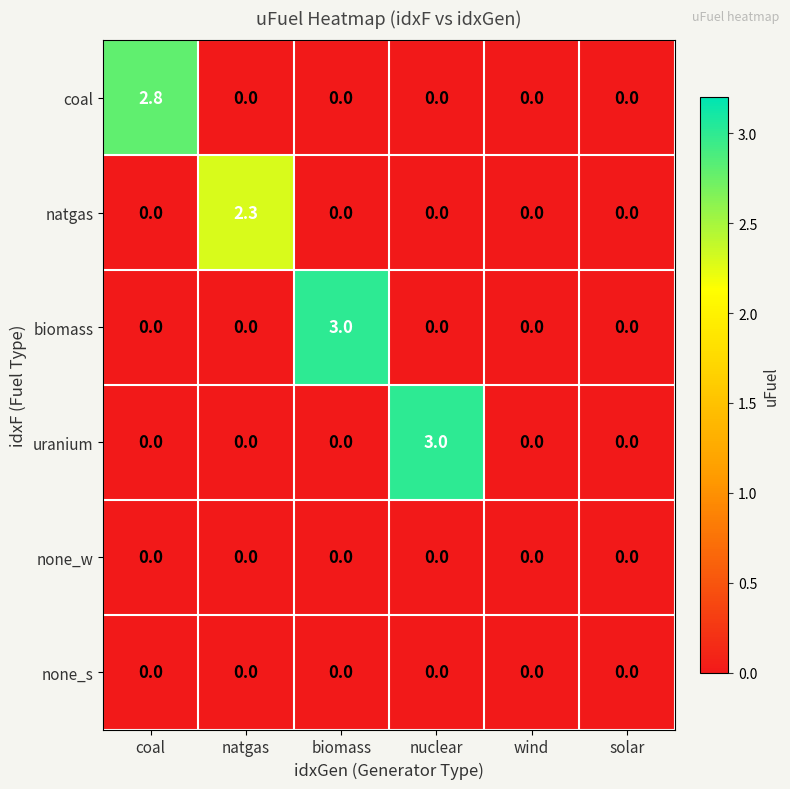

What is the difference between the highest and lowest values at biomass?

3.0